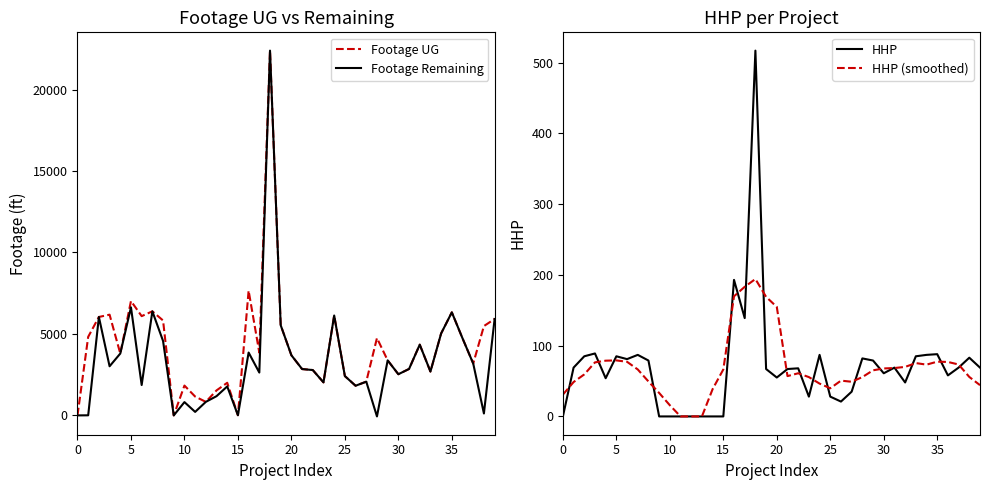

Which series has the largest total across all categories?

Footage UG